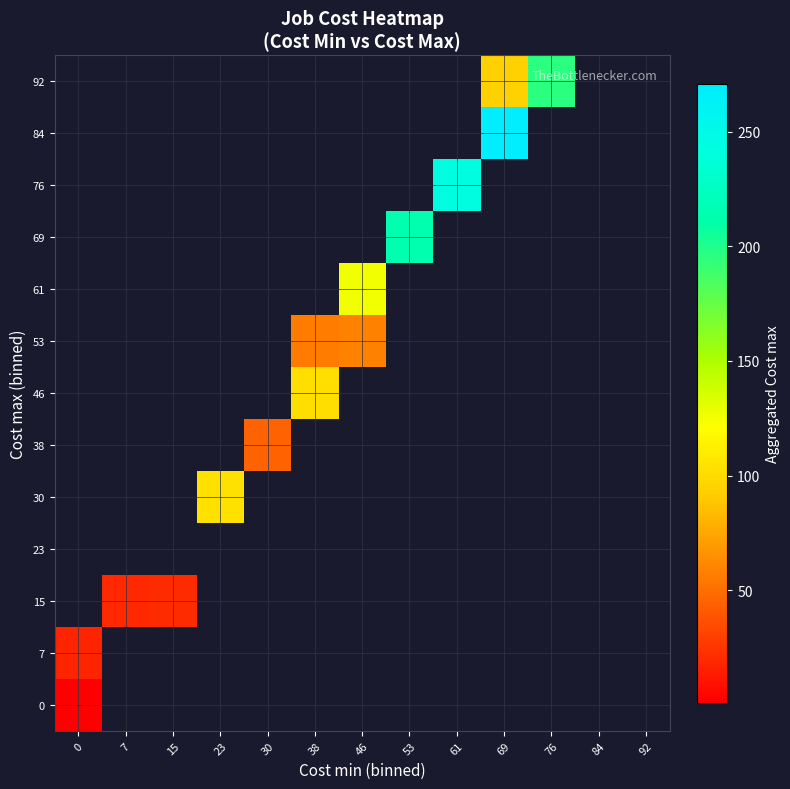

Which label corresponds to the largest value in the chart?

69